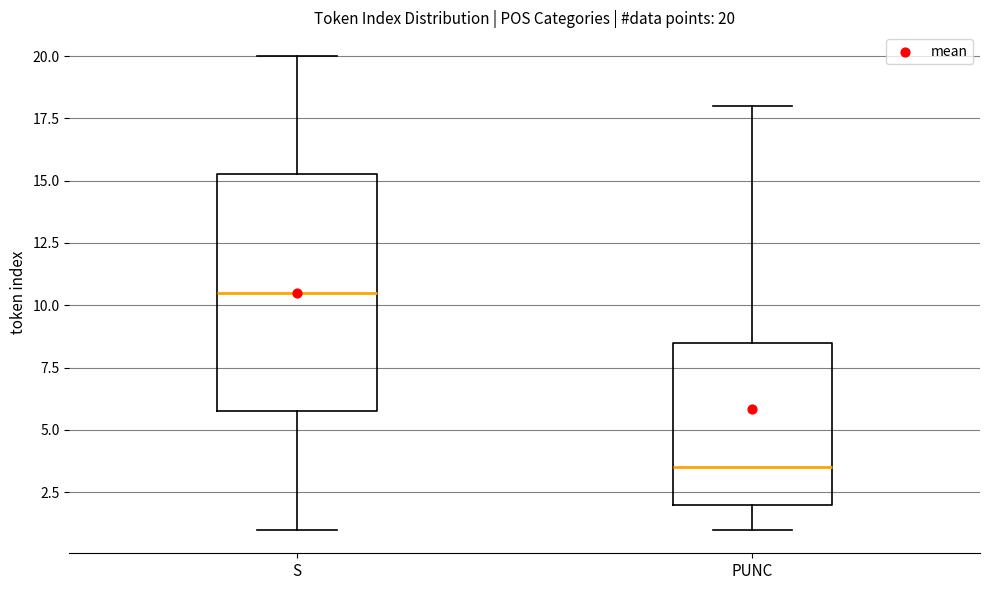

Which box is the tallest, from its lower edge to its upper edge?

S